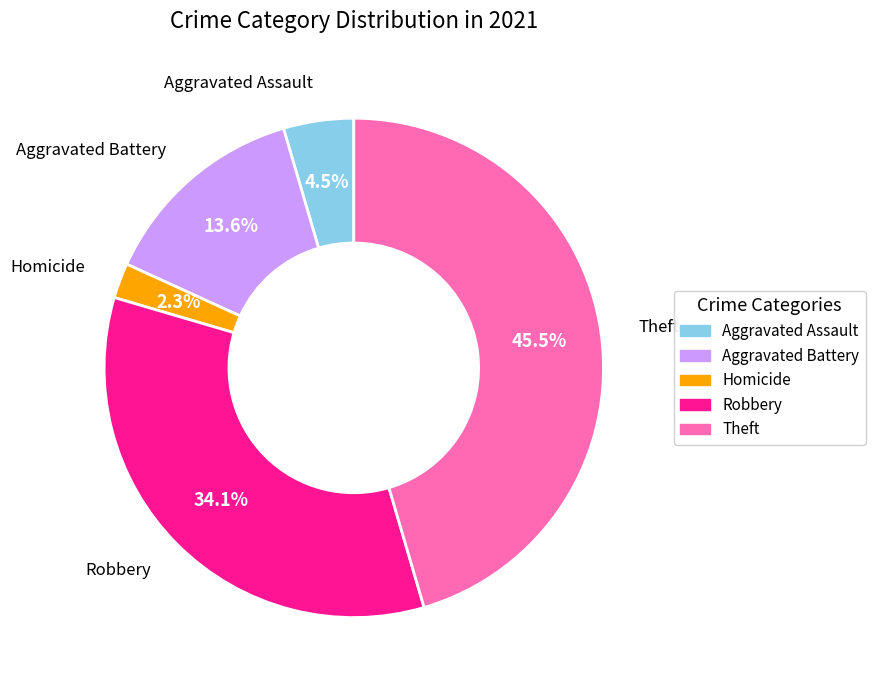

How many slices are in this pie chart?

5